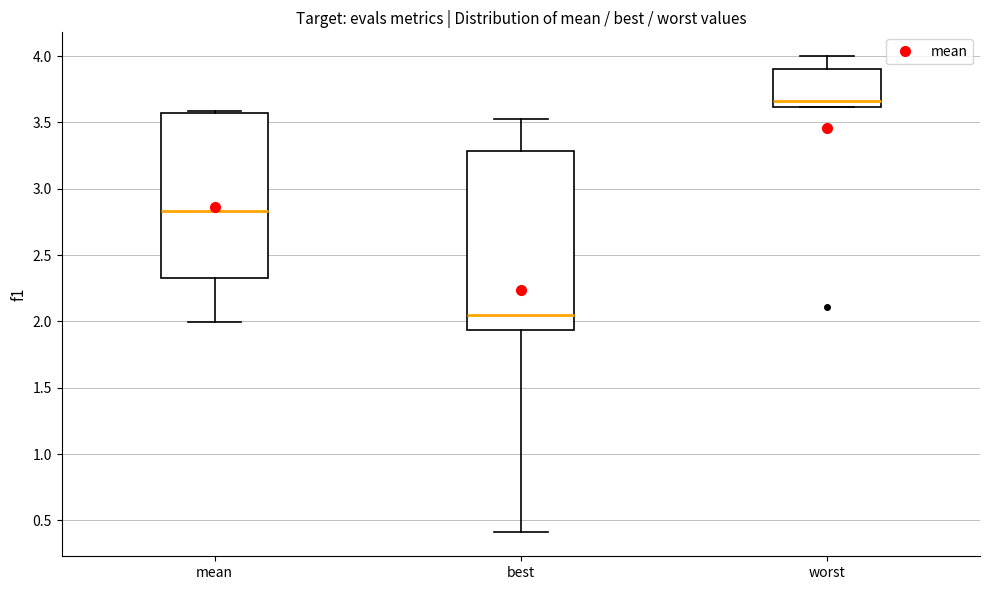

Which box's median line is the lowest?

best